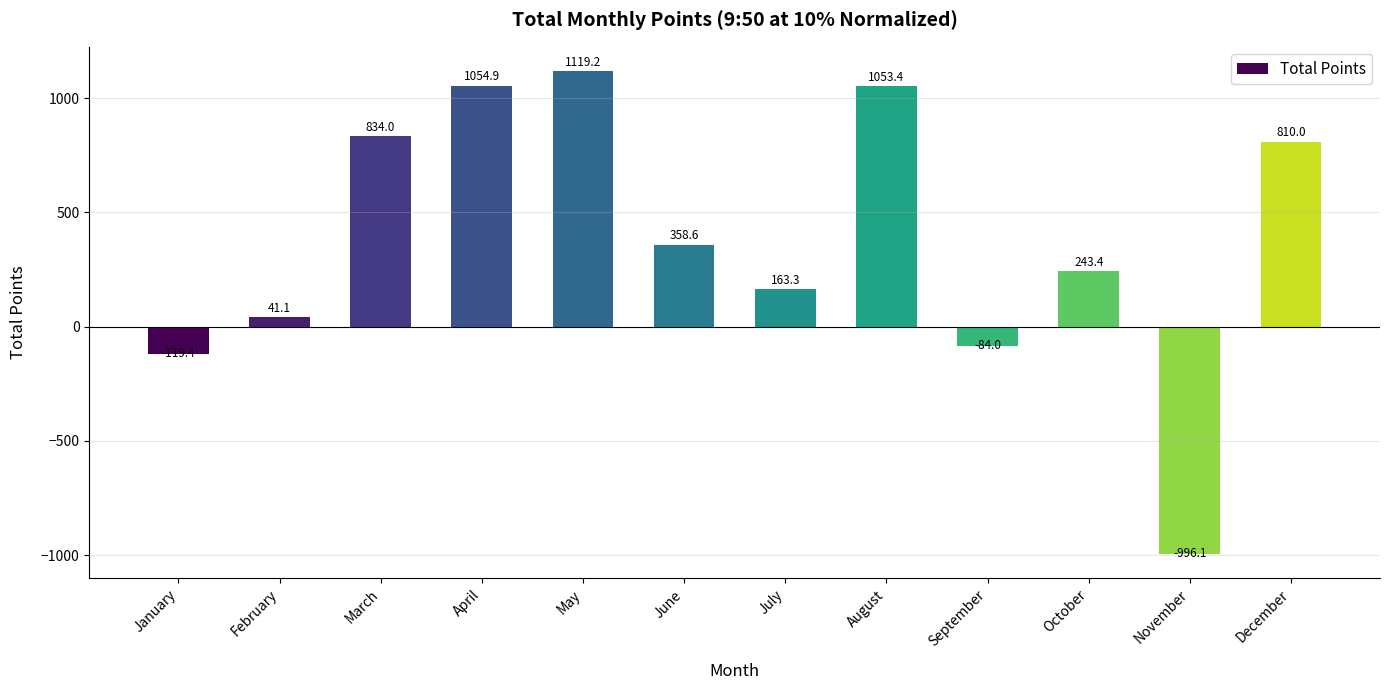

What is the greatest value displayed?

1119.2